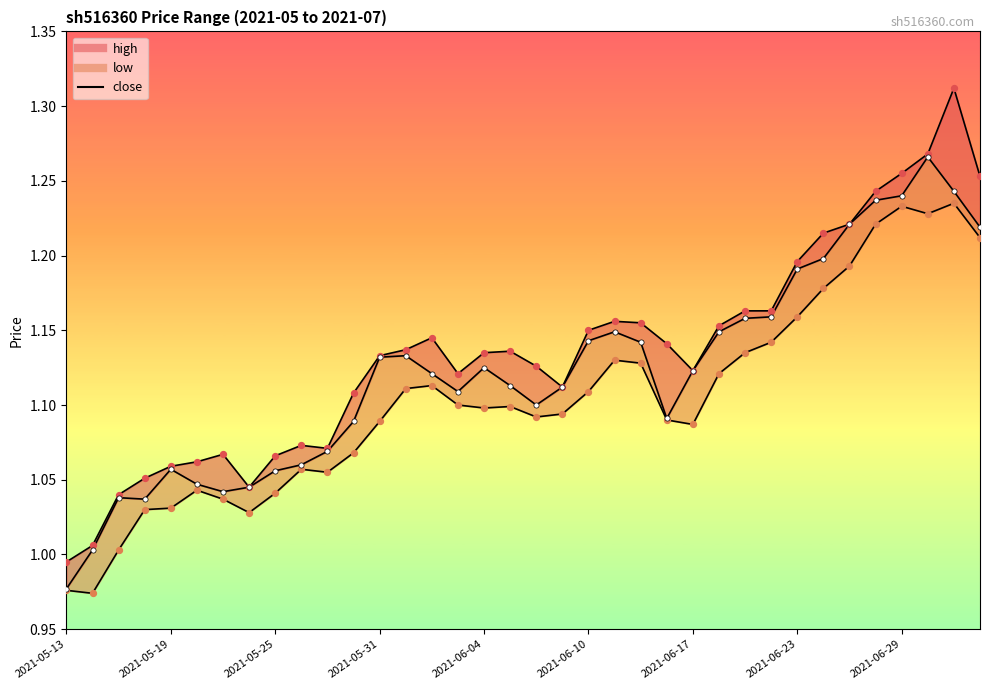

Is the value of low_pts at 25 greater than the value of close_line at 24?

No